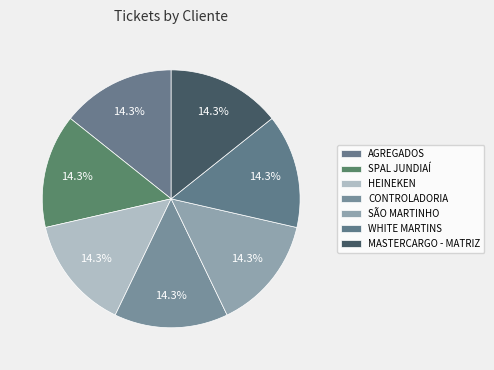

What is the largest slice in the pie chart?

SPAL JUNDIAÍ